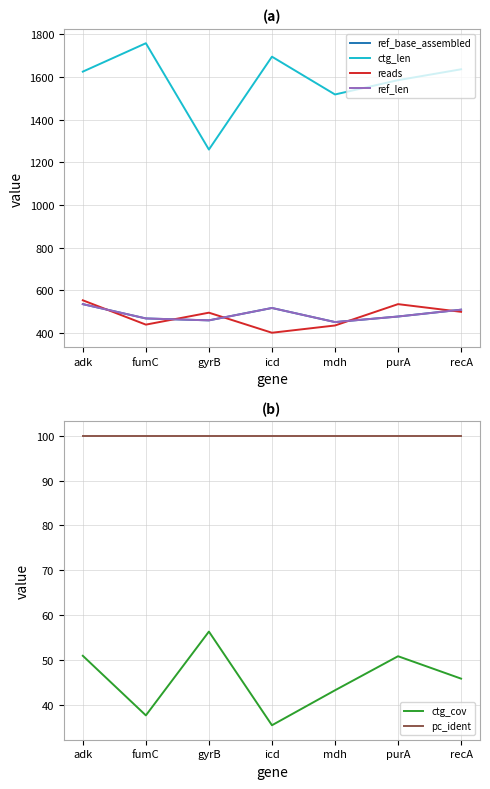

True or false: ctg_cov has a value of 35.4 at icd.

True